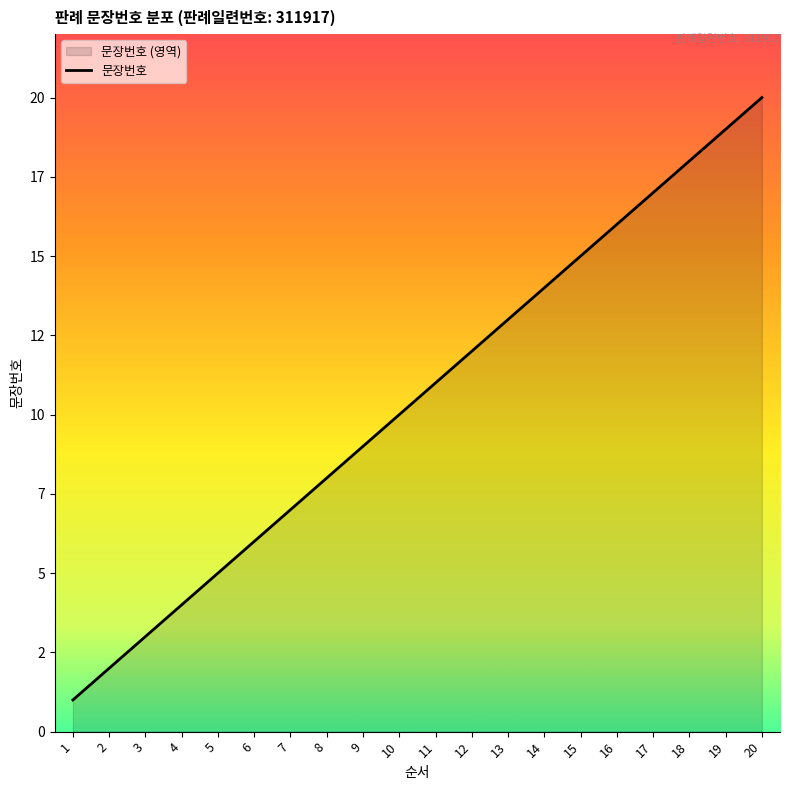

What is the greatest value displayed?

20